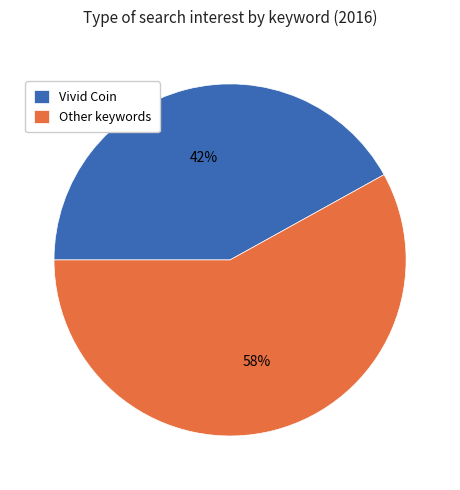

To the nearest percent, what is the difference between the Other and Vivid Coin slice percentages?

16%